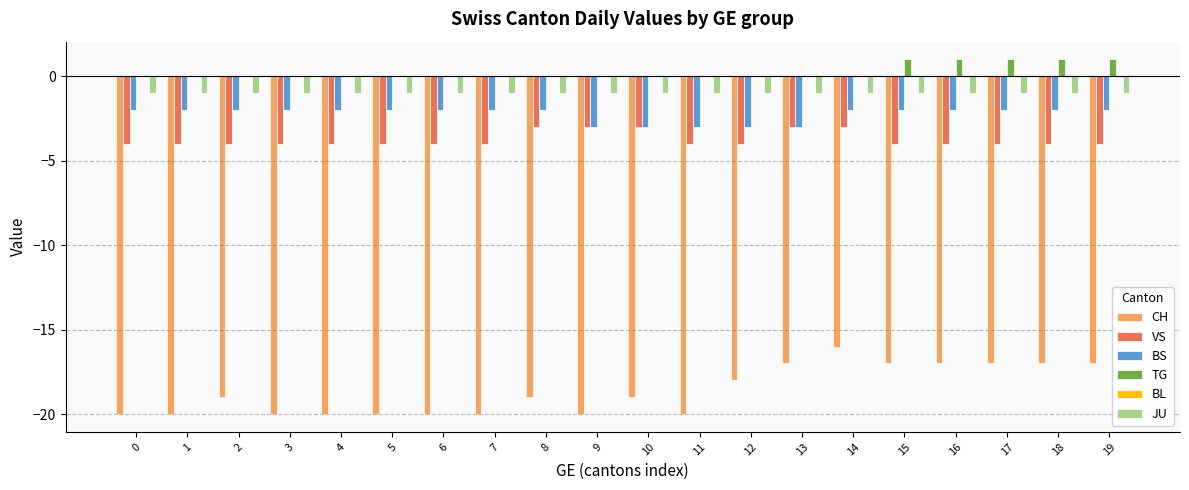

True or false: BS has a value of -2 at 19.

True